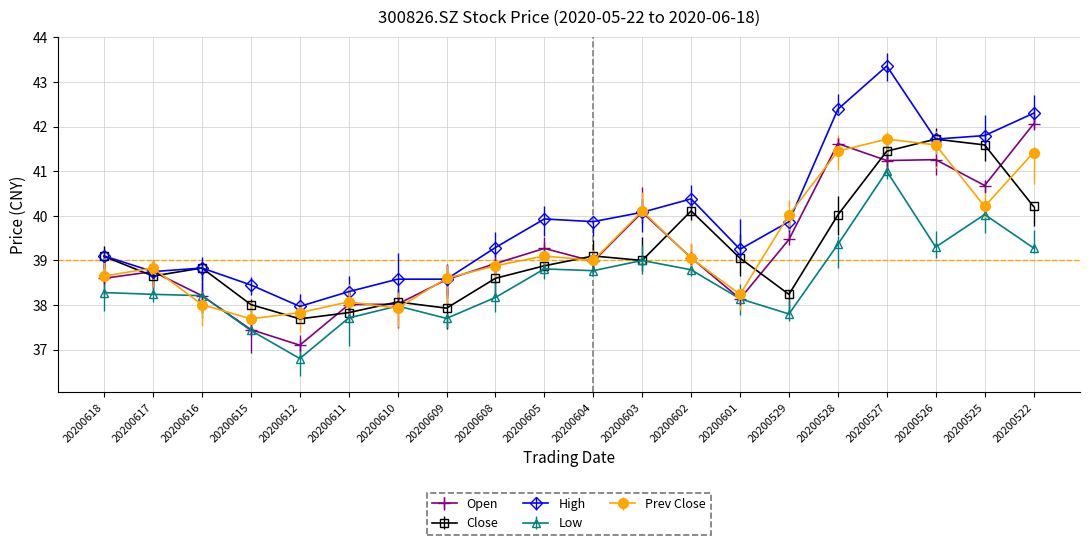

How many data points does each series have?

20